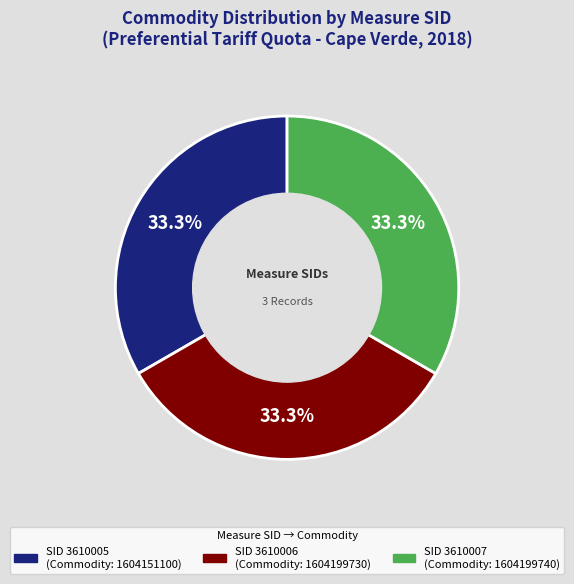

How many slices are in this pie chart?

3